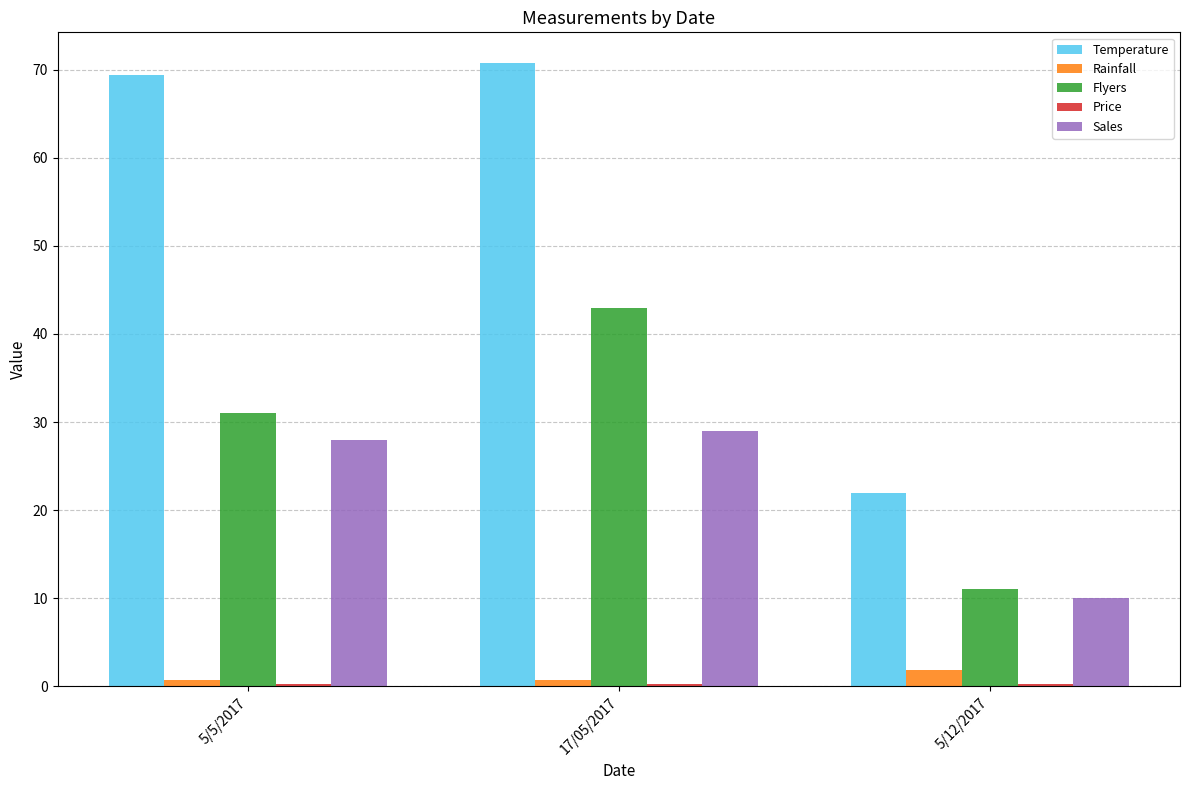

Which series has the widest spread of values?

Temperature